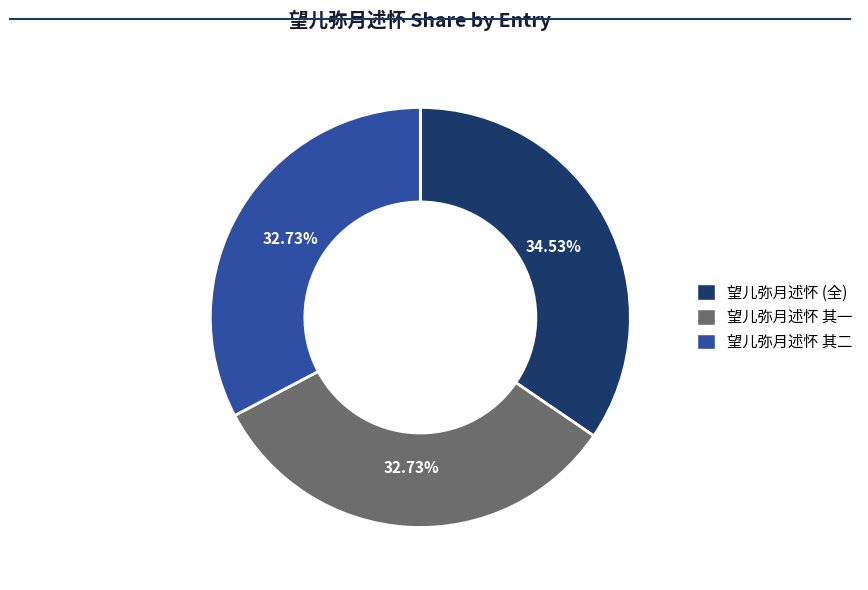

Does any single category account for the majority?

No